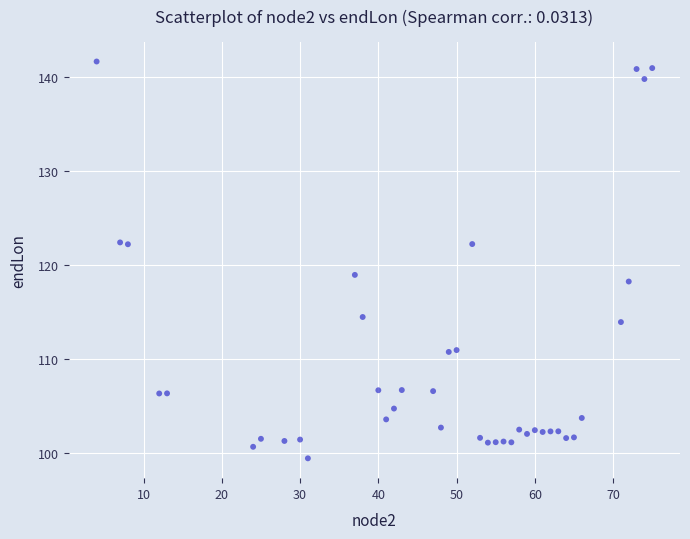

What Y value in the scatter plot is closest to 120?

118.9